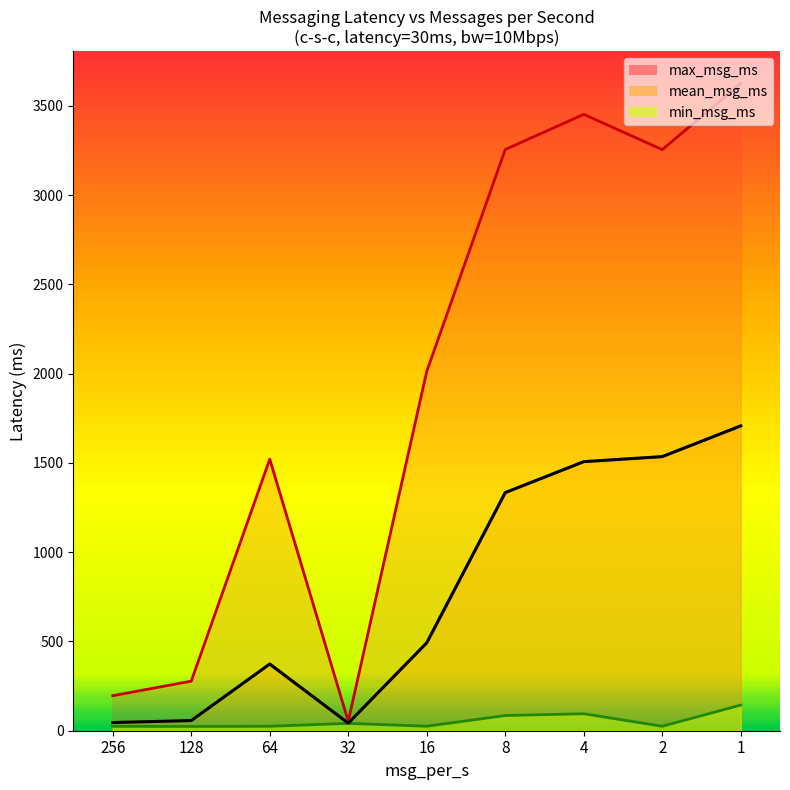

In mean_msg_ms, how many points are higher than both neighbors (excluding endpoints)?

1